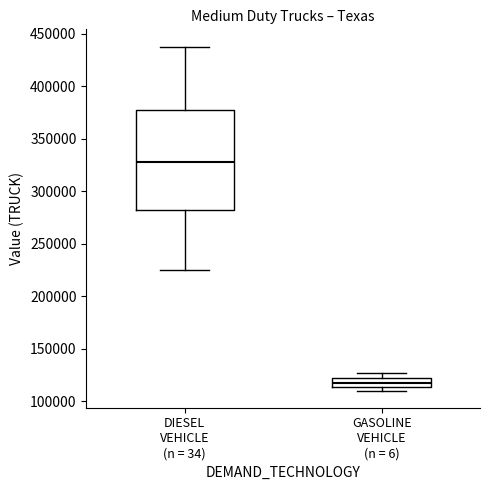

Reading left to right, read every box against the y-axis: the position of its median line, the range the box covers, and the ends of its whiskers. The values are not printed on the chart, so give them approximately, as read against the axis.

DIESEL VEHICLE (n = 34): median 330000, box 285000 to 375000, whiskers 225000 to 440000
GASOLINE VEHICLE (n = 6): median 115000 (inside the box), box 115000 to 120000, whiskers 110000 to 125000